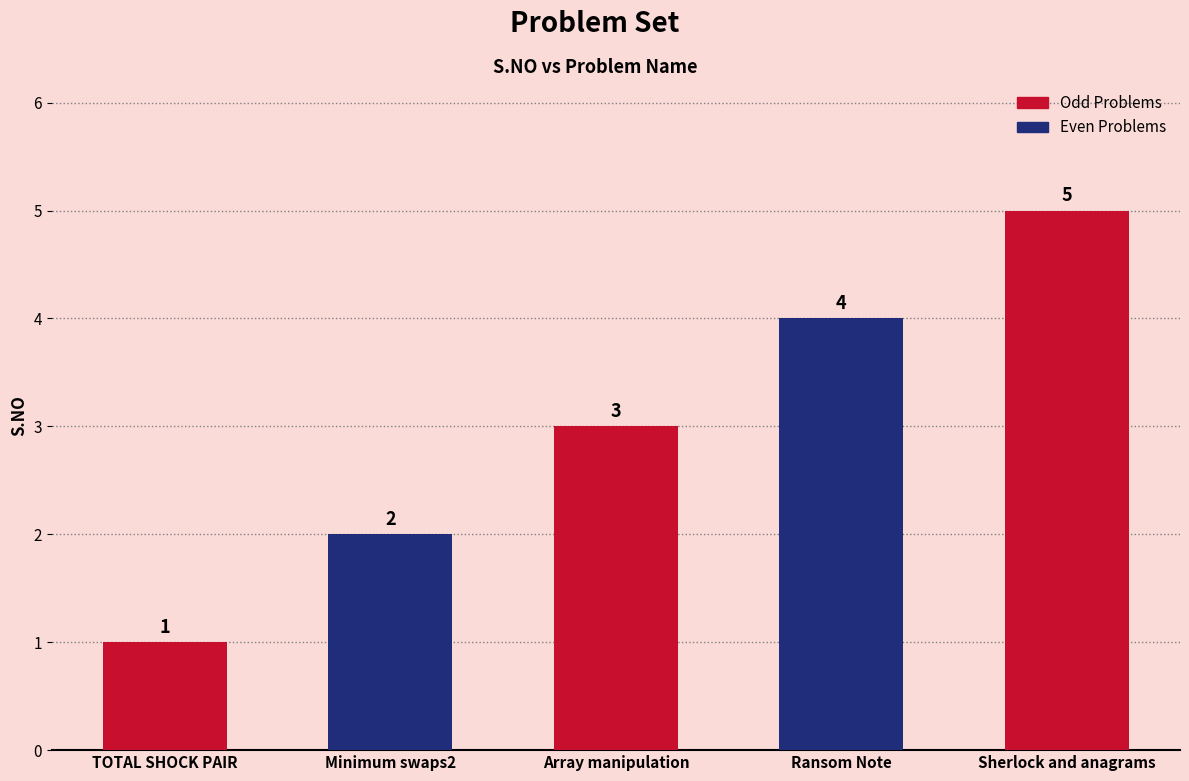

The value at Ransom Note is 4. True or false?

True